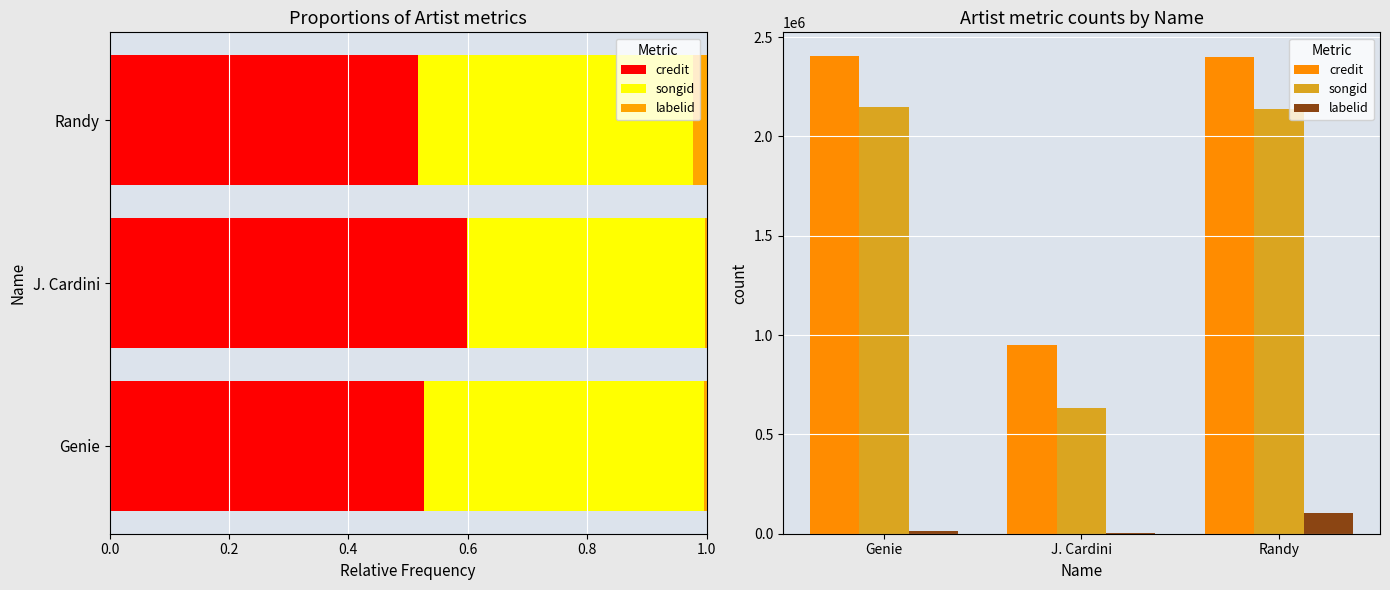

At J. Cardini, list the series in order from smallest to largest.

labelid, songid, credit